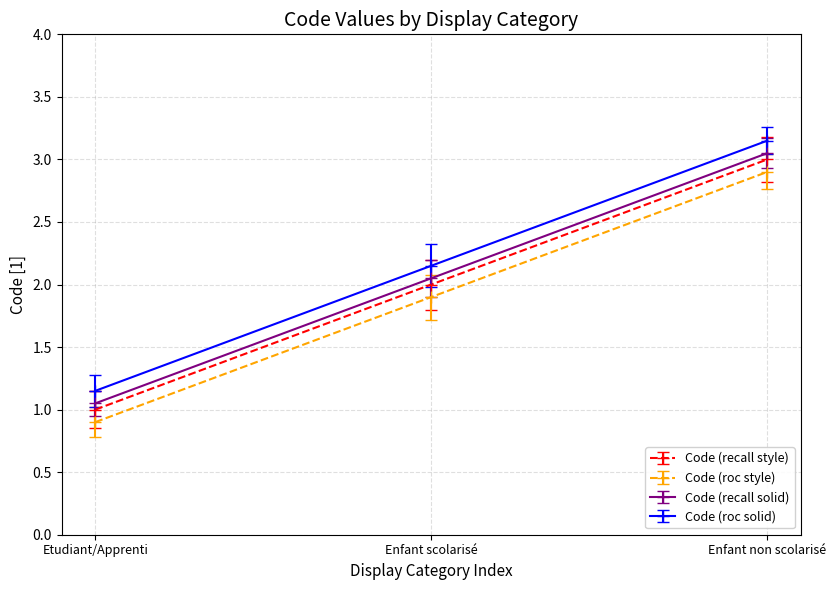

Does the chart have visible grid lines?

Yes